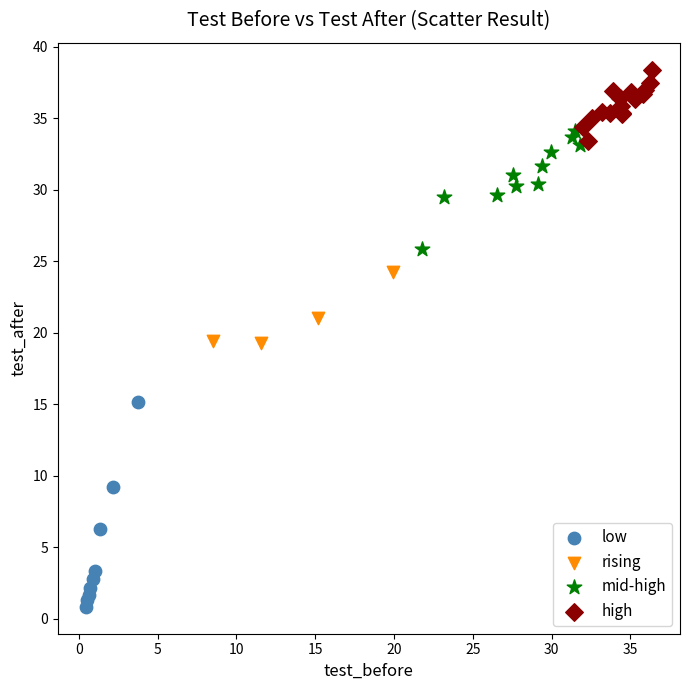

Which series contains the lowest Y value?

low